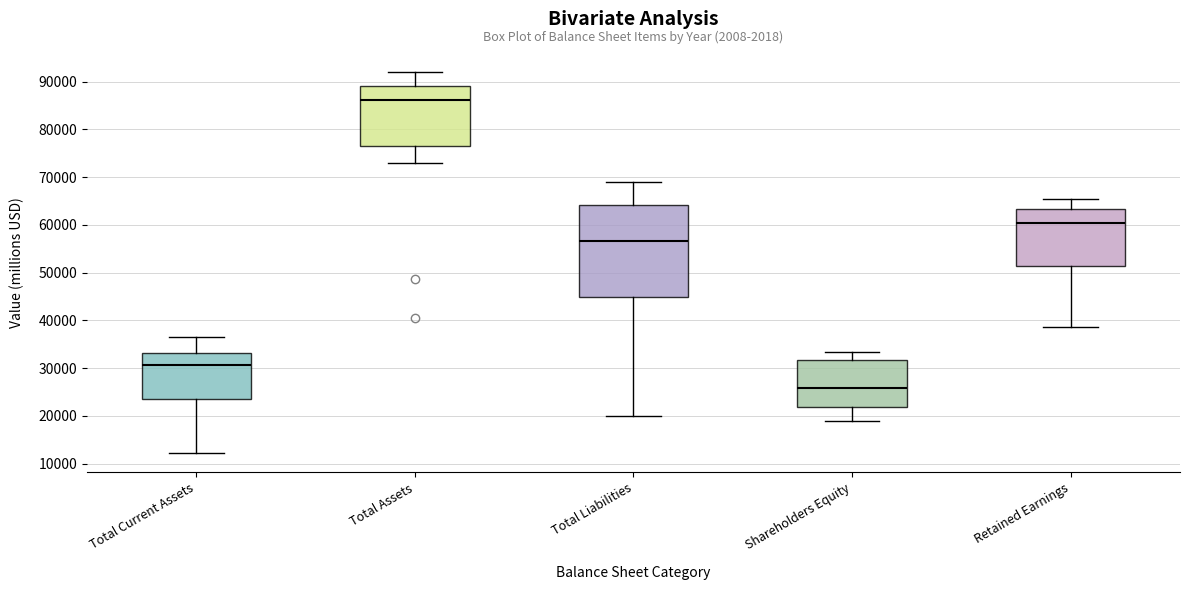

Reading left to right, read every box against the y-axis: the position of its median line, the range the box covers, and the ends of its whiskers. The values are not printed on the chart, so give them approximately, as read against the axis.

Total Current Assets: median 31000, box 24000 to 33000, whiskers 12000 to 37000
Total Assets: median 86000, box 76000 to 89000, whiskers 73000 to 92000
Total Liabilities: median 57000, box 45000 to 64000, whiskers 20000 to 69000
Shareholders Equity: median 26000, box 22000 to 32000, whiskers 19000 to 33000
Retained Earnings: median 60000, box 51000 to 63000, whiskers 39000 to 66000